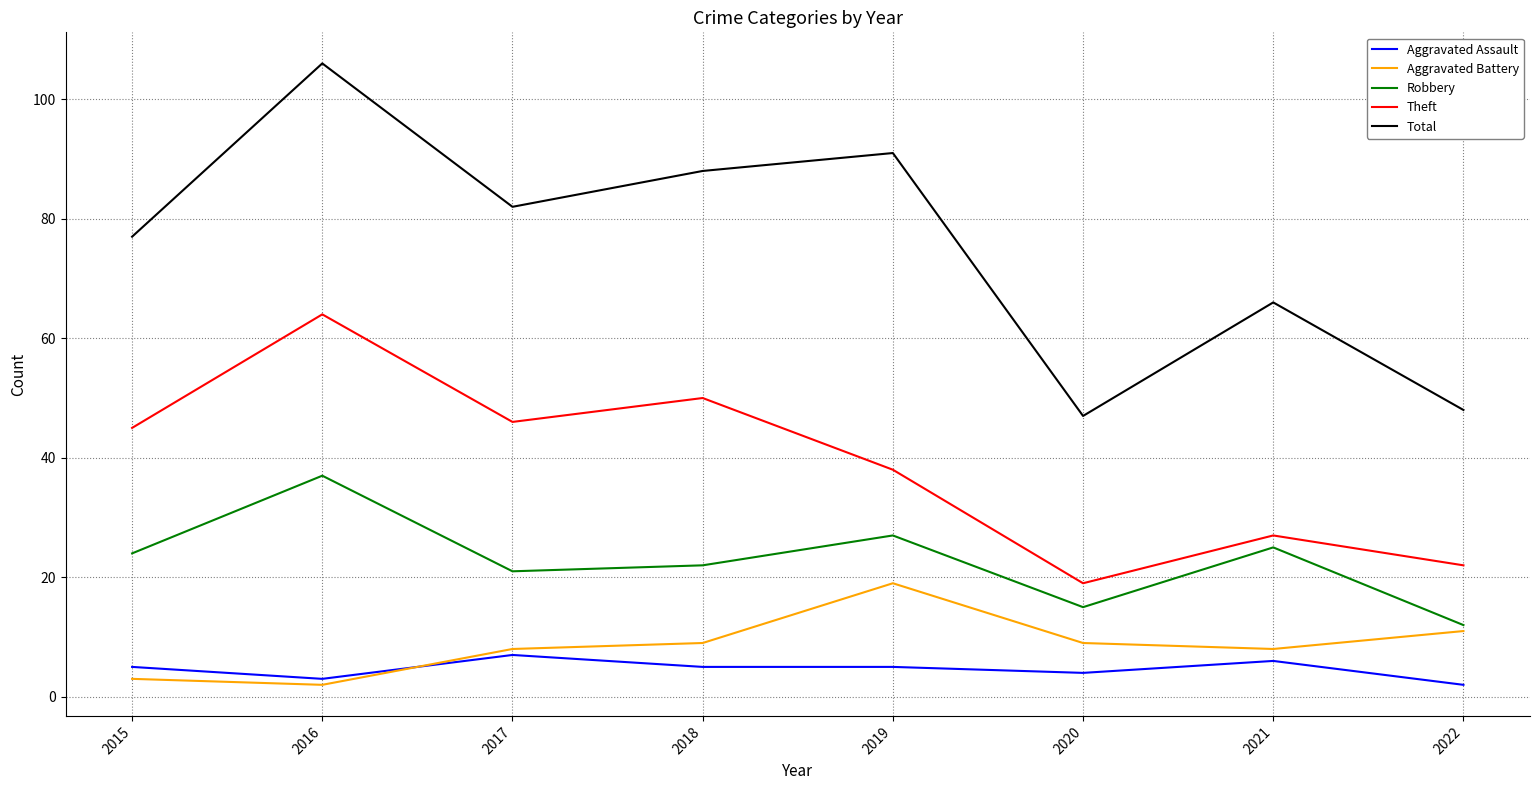

Read the Aggravated Assault value at 2018.

5